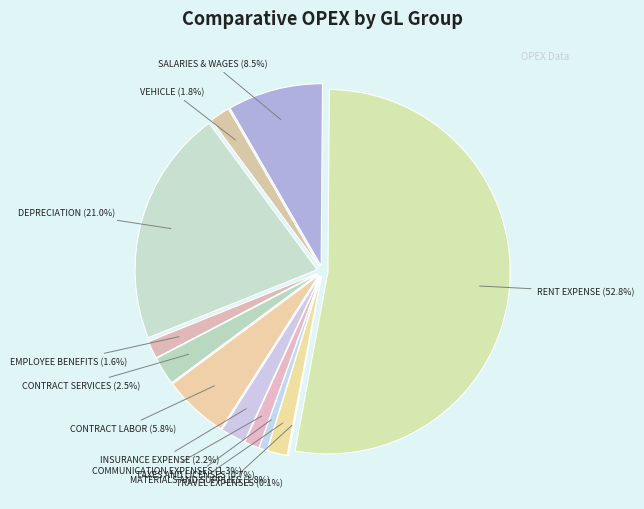

Is it true that DEPRECIATION is 21% of the pie?

True